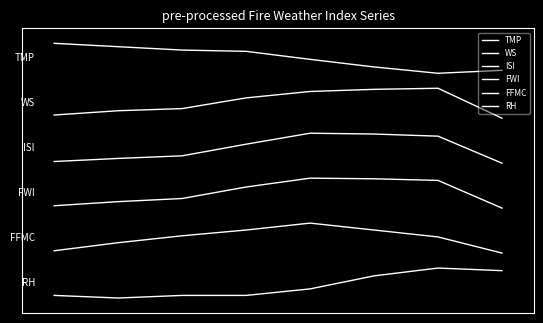

Does the chart have visible grid lines?

No